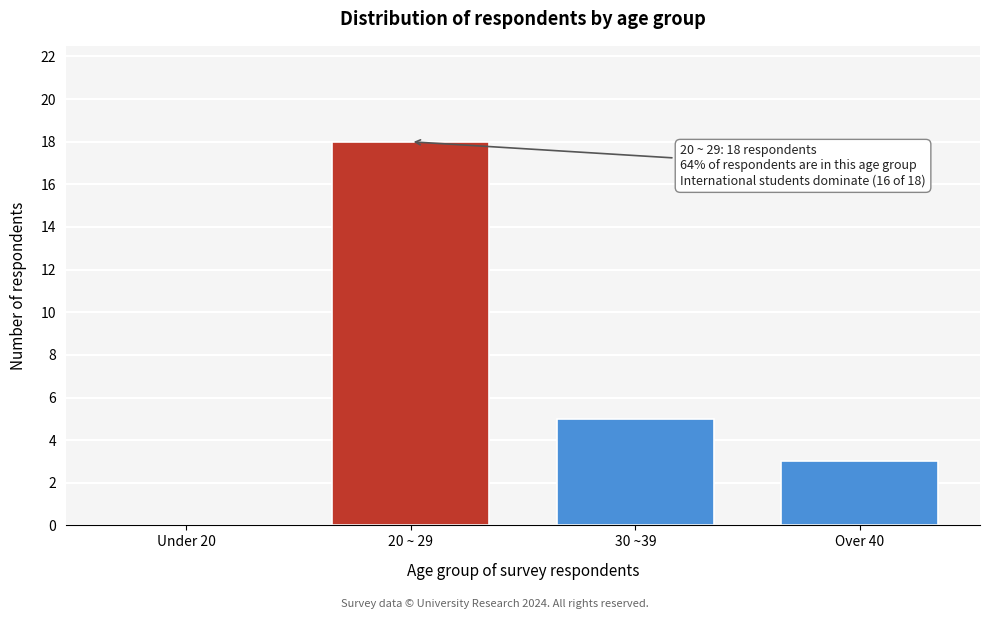

Reading left to right, extract all data points from this chart.

Under 20=0	20 ~ 29=18	30 ~39=5	Over 40=3